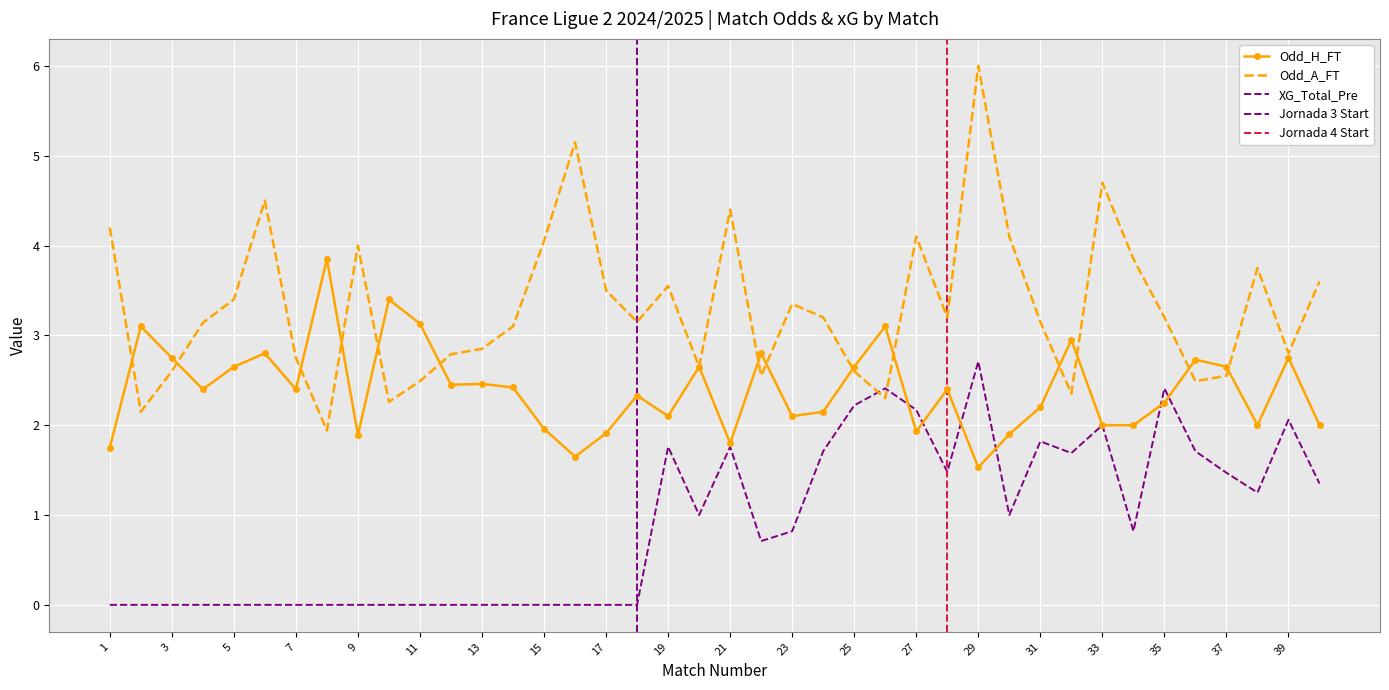

Is this an area chart (filled region under the line)?

No